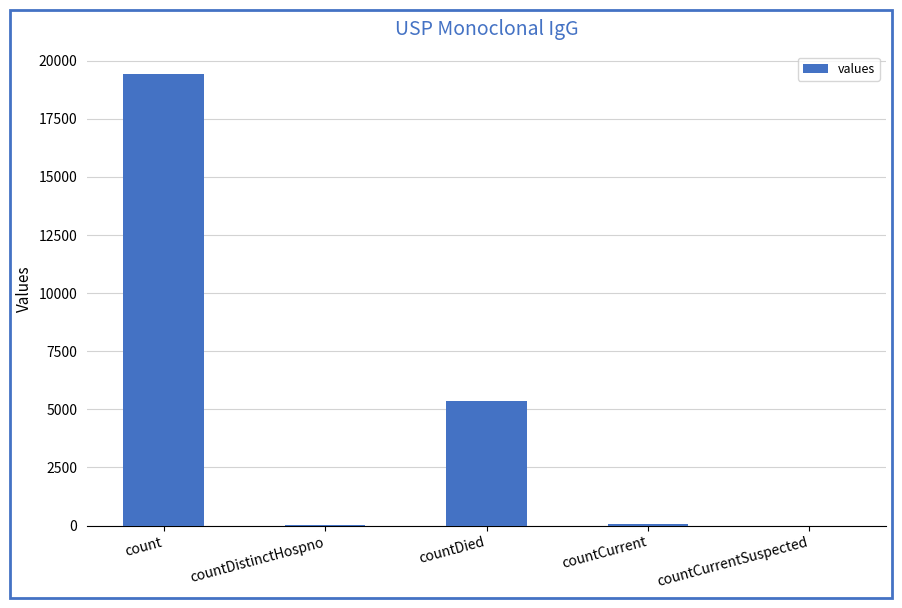

What is the sum of all values?

24875